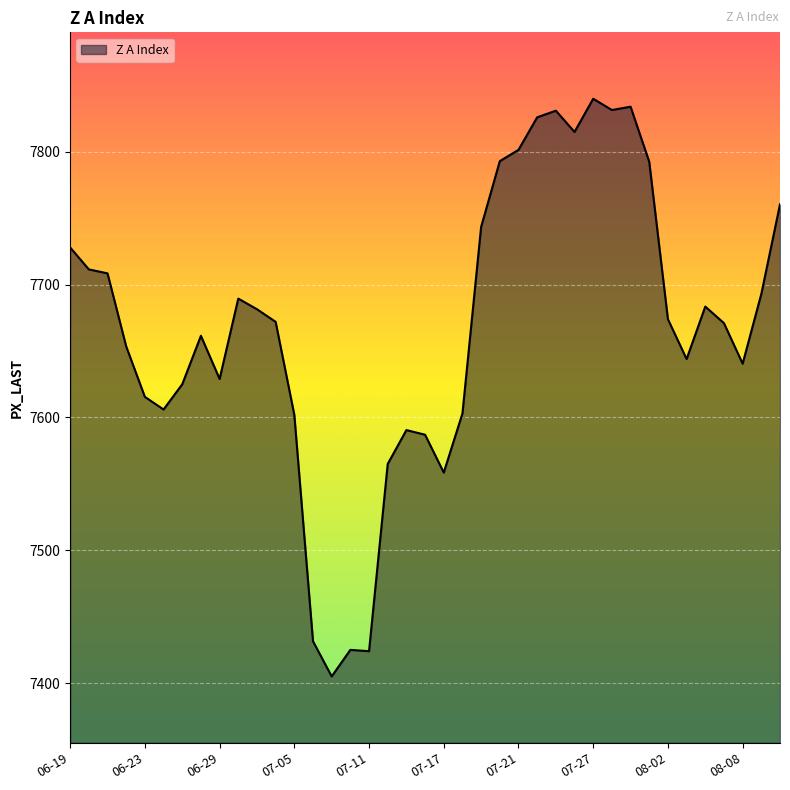

What is the difference between the maximum and minimum values?

435.0